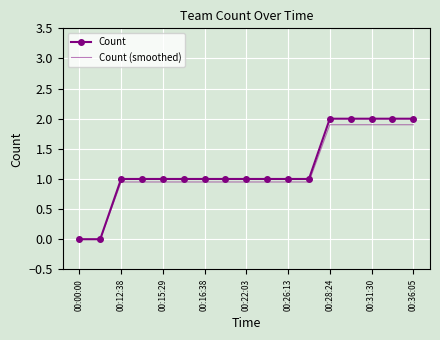

What is the greatest value displayed?

2.0